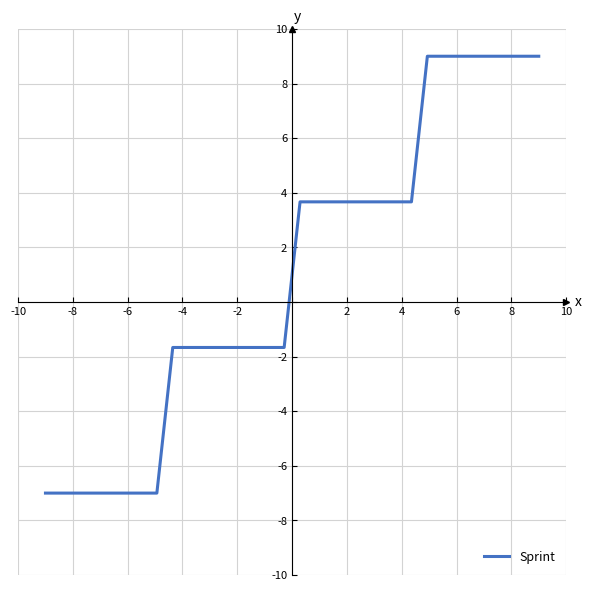

What is the smallest value displayed?

-7.0